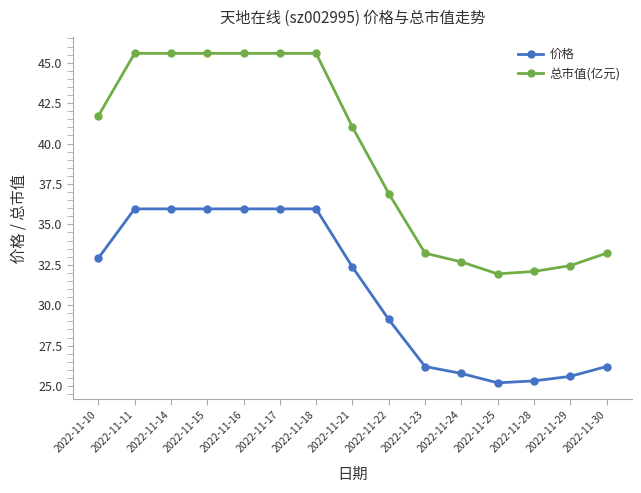

What is the difference between the highest and lowest values at 2022-11-23?

7.0